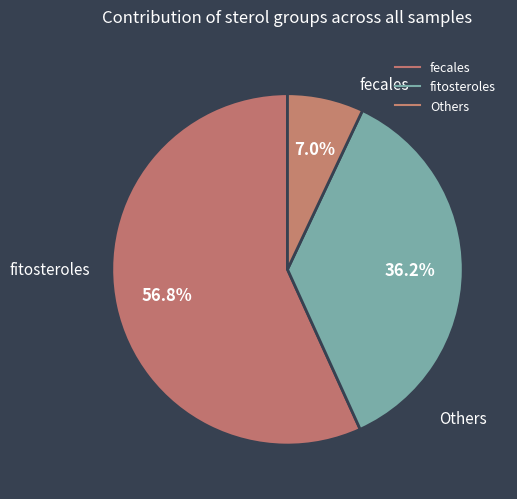

Count the number of slices in the pie.

3